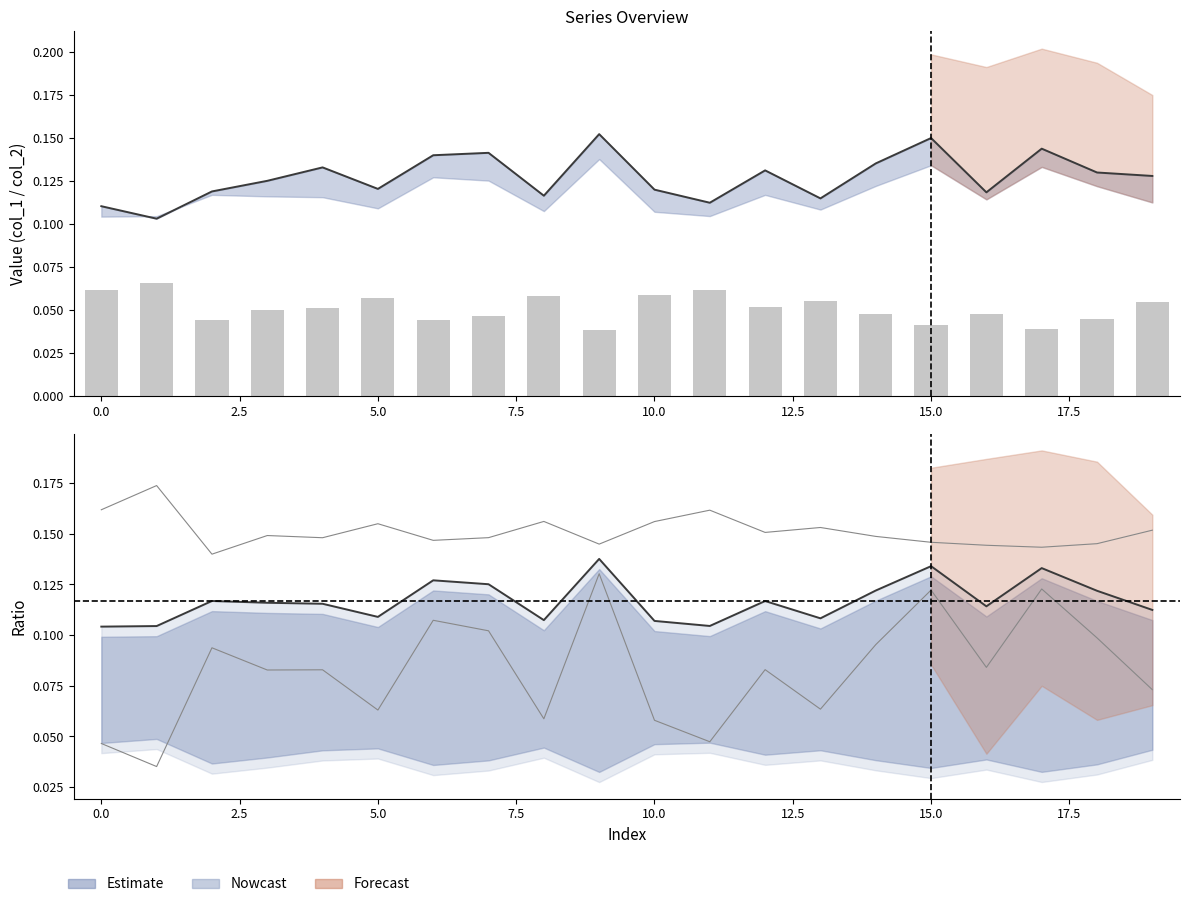

Reading right to left, list all the values displayed in this chart.

Estimate: 0.1	0.1	0.1	0.1	0.1	0.1	0.1	0.1	0.1	0.1	0.2	0.1	0.1	0.1	0.1	0.1	0.1	0.1	0.1	0.1
col_3: 0.1	0.0	0.0	0.0	0.0	0.0	0.1	0.1	0.1	0.1	0.0	0.1	0.0	0.0	0.1	0.1	0.1	0.0	0.1	0.1
col_2: 0.1	0.1	0.1	0.1	0.1	0.1	0.1	0.1	0.1	0.1	0.1	0.1	0.1	0.1	0.1	0.1	0.1	0.1	0.1	0.1